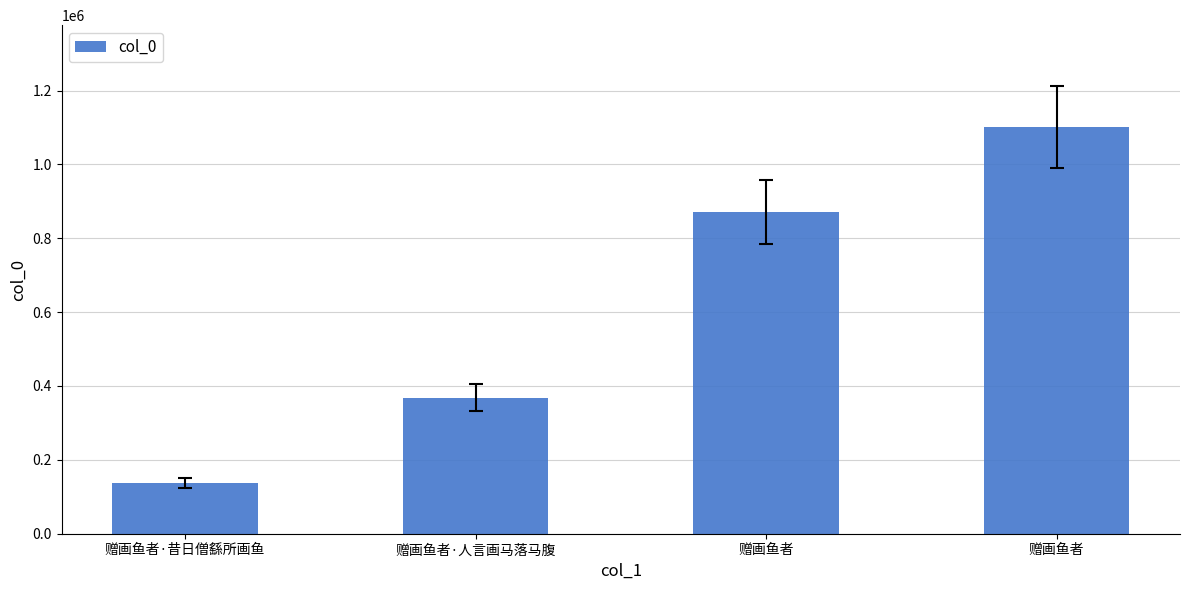

How many values are between 367753 and 1101526?

3